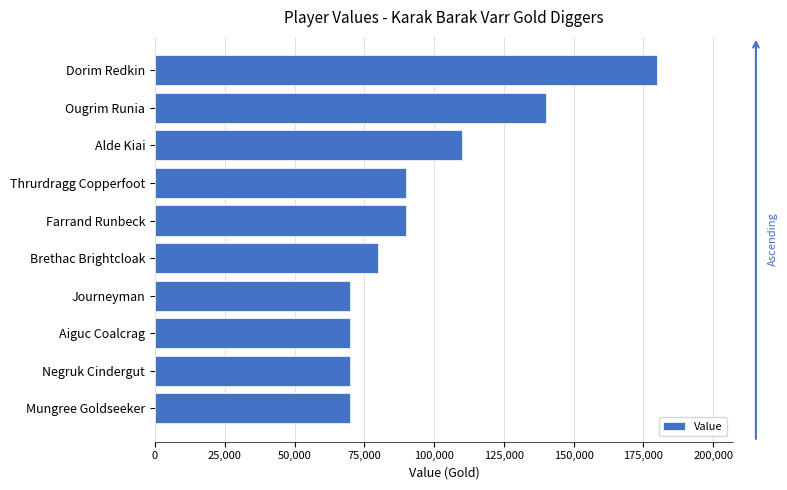

How many bars are there in total?

10